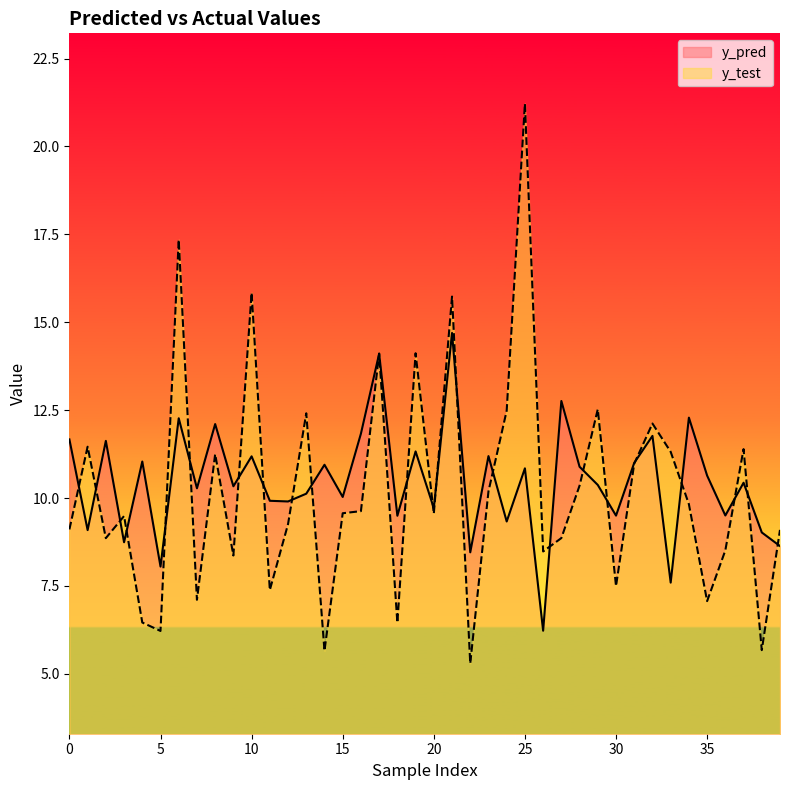

Is it true that y_test equals 5.7 at 14?

True